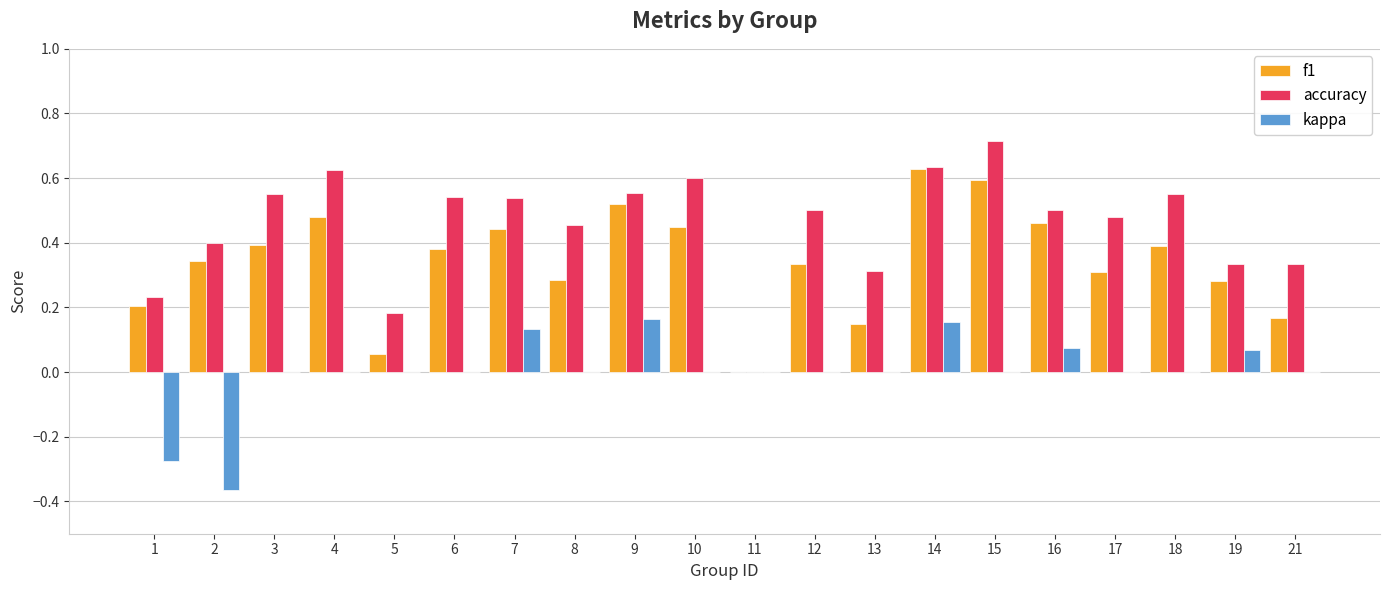

The value of accuracy at 19 is 0.1. True or false?

False